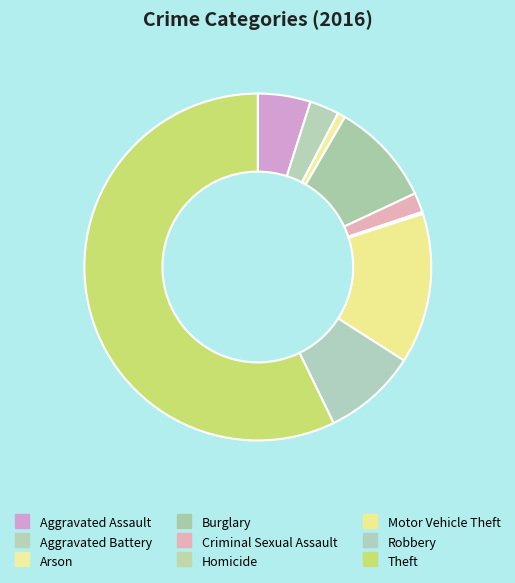

Which slice is the largest?

Theft